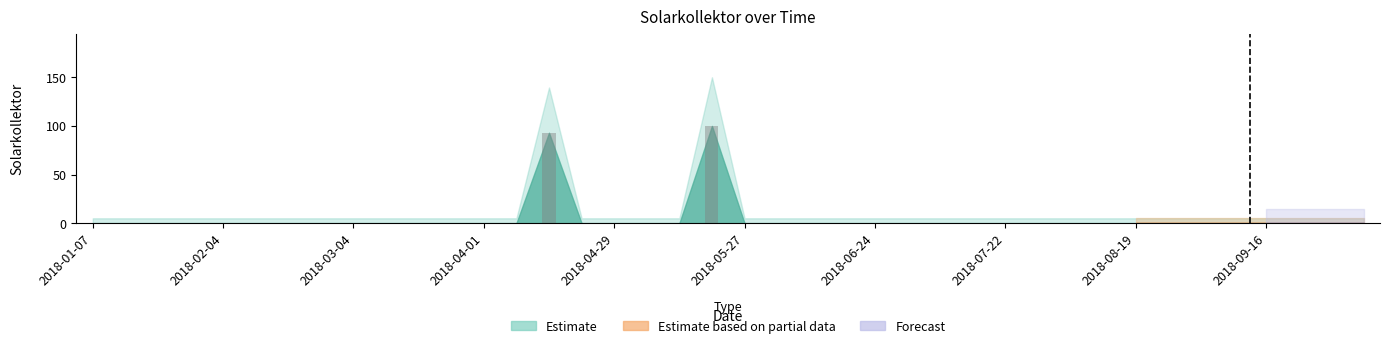

Reading right to left, what are all the values shown in this chart?

0	0	0	0	0	0	0	0	0	0	0	0	0	0	0	0	0	0	0	0	100	0	0	0	0	93	0	0	0	0	0	0	0	0	0	0	0	0	0	0